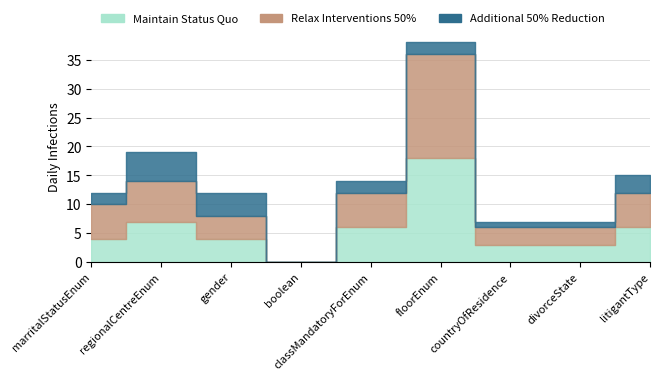

Count the number of data series in this chart.

3